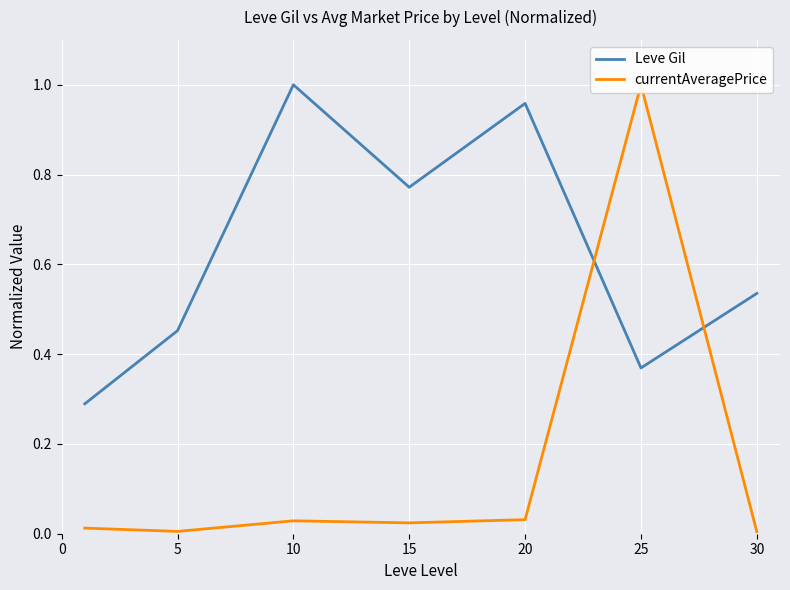

What is the difference between the highest and lowest values at 5?

0.4